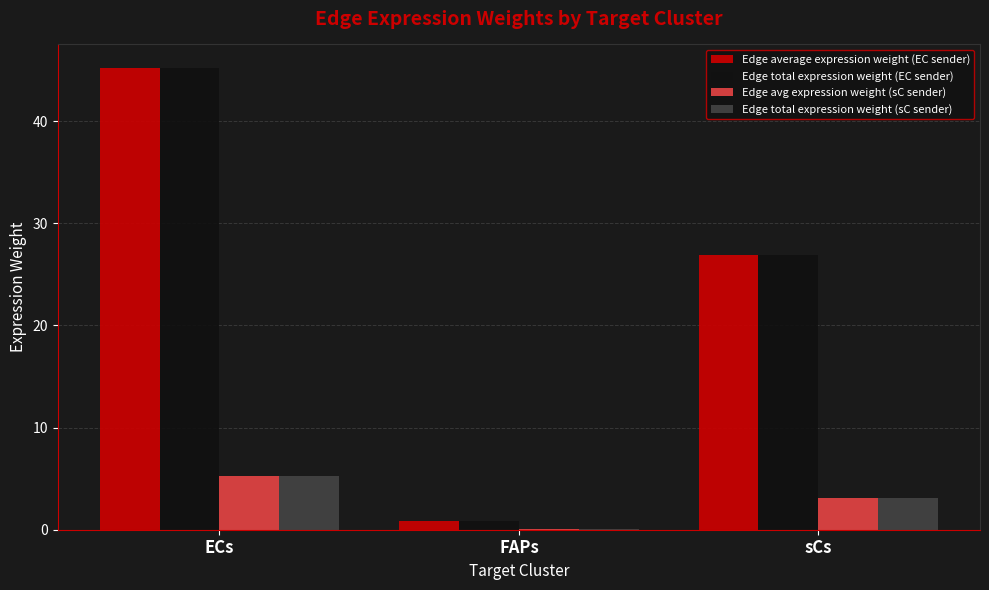

What is the sum of the Edge average expression weight (EC sender) values at ECs and FAPs?

46.1